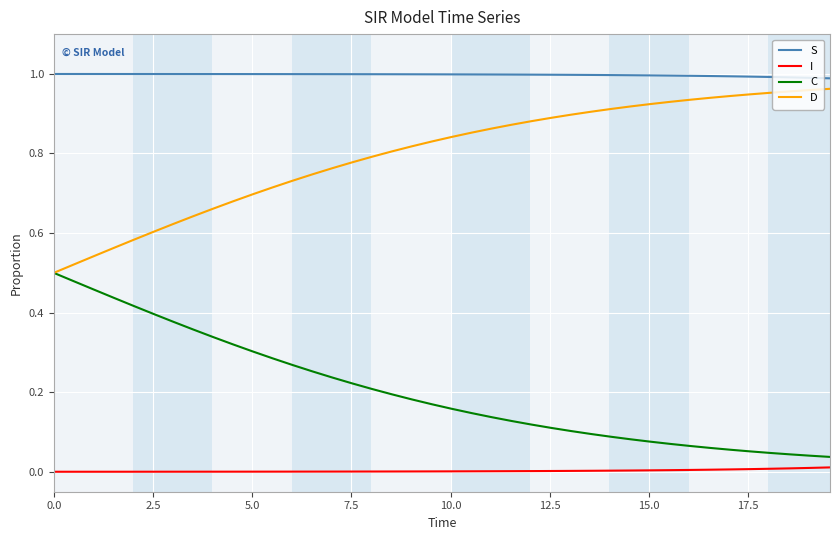

List the series in order of their peak value, lowest first.

I, C, D, S